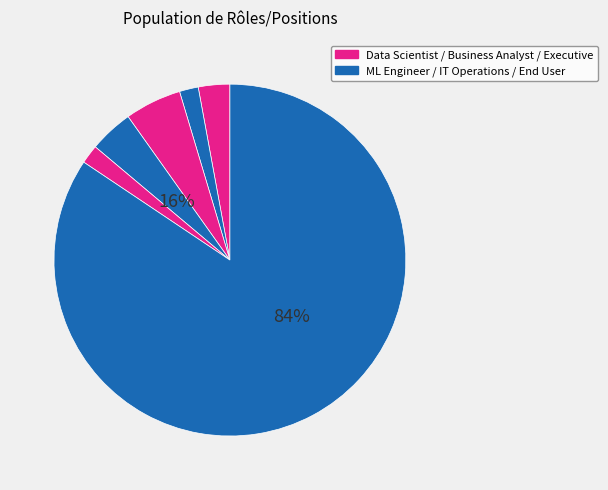

To the nearest percent, what is the average slice percentage?

17%